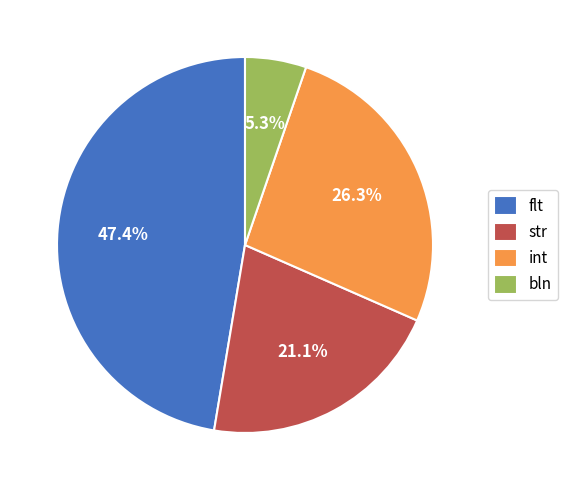

What is the ratio of the value at int to the value at bln?

5.0